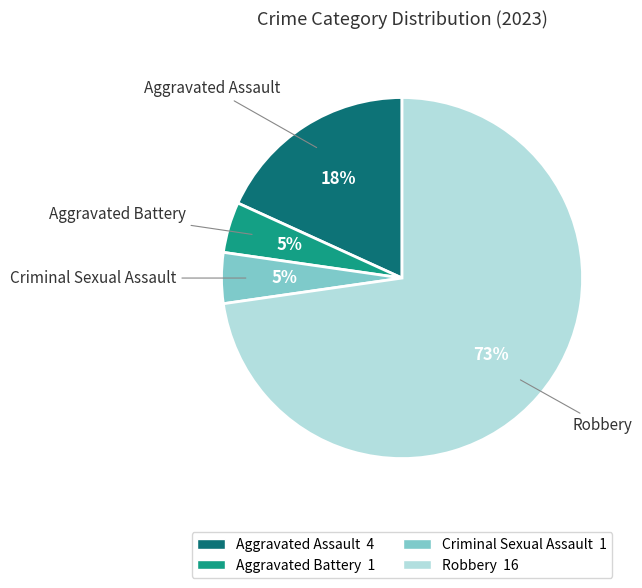

To the nearest percent, what is the average slice percentage?

25%